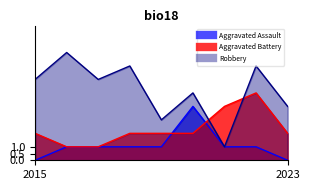

Which series has the largest total across all categories?

Robbery